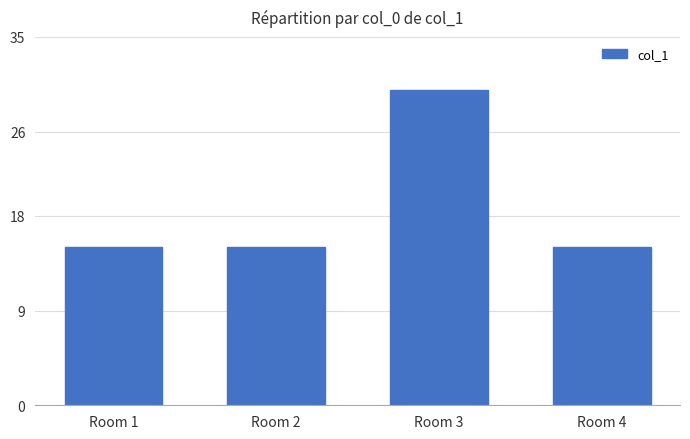

Which category has the highest value across all series?

Room 3